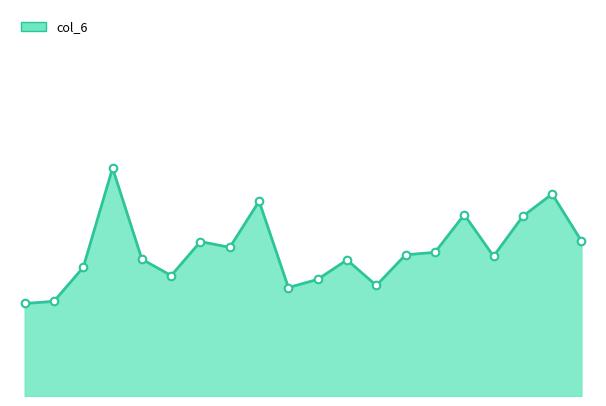

Is this an area chart (filled region under the line)?

Yes